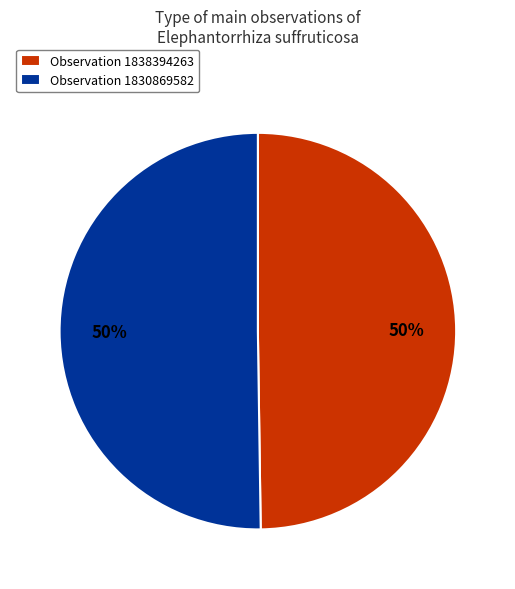

The Observation 1830869582 slice represents 44% of the pie. True or false?

False